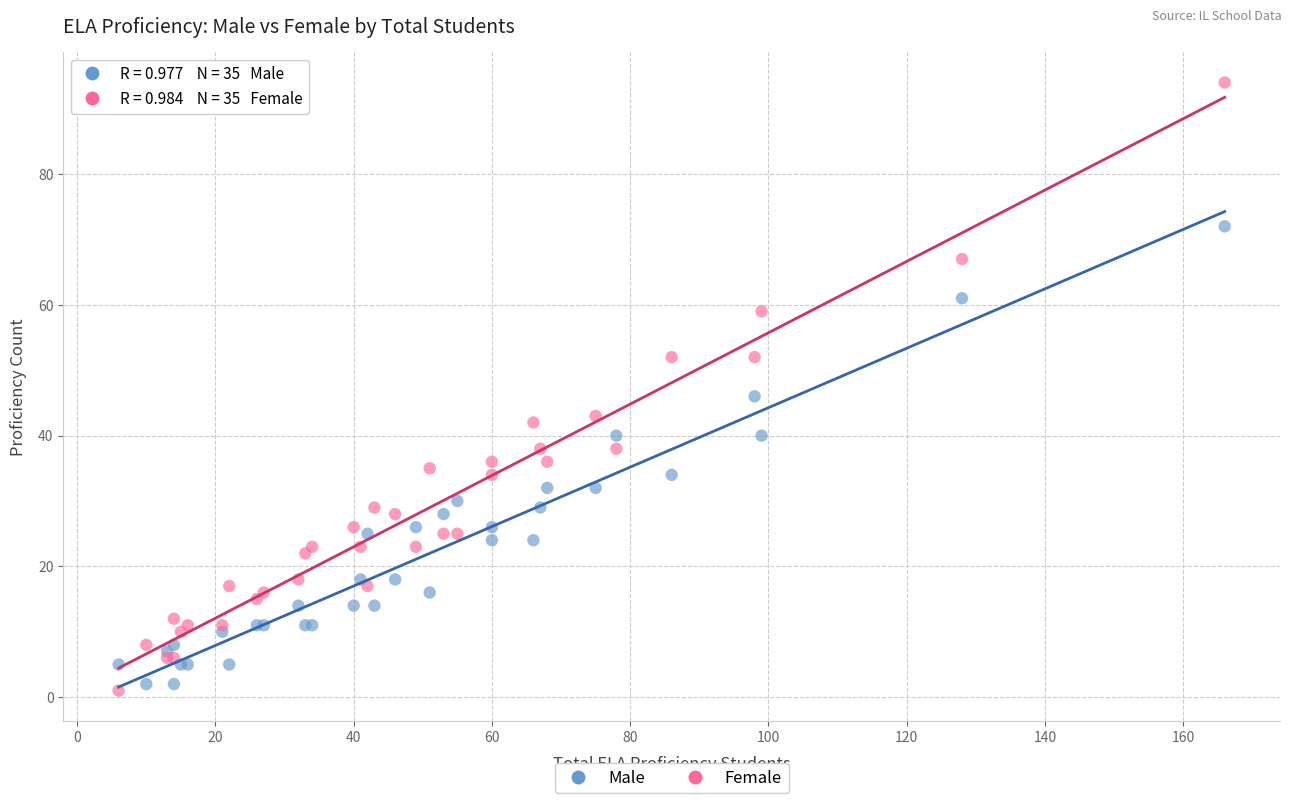

Which series contains the highest Y value?

Female